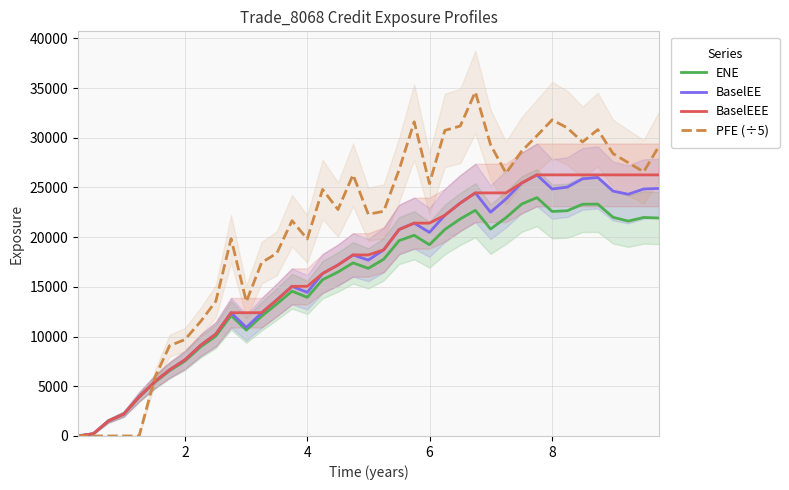

How many lines are shown in the chart?

4